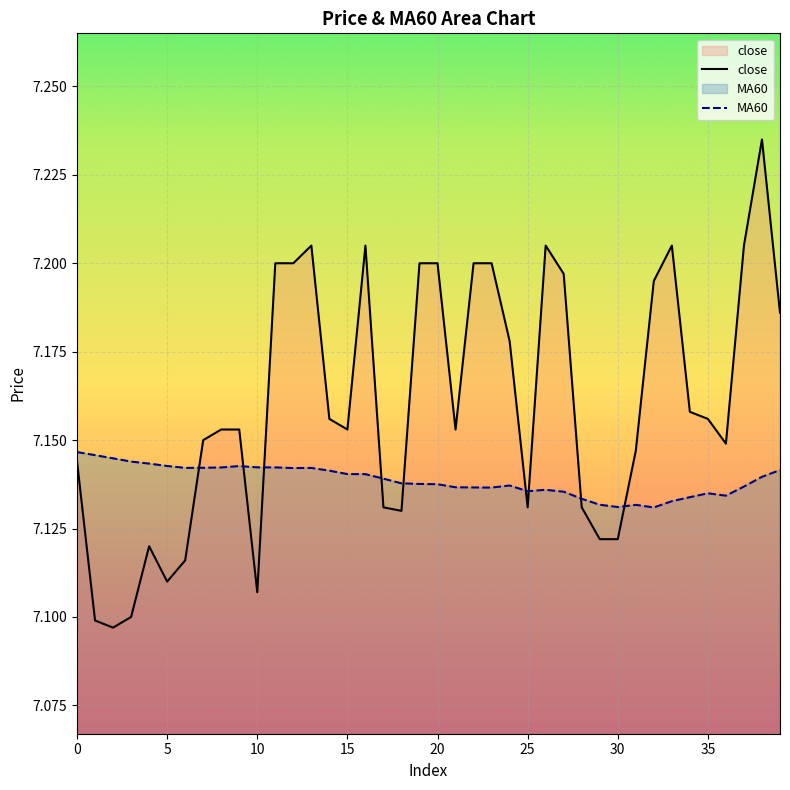

At how many categories does at least one series exceed 7?

40